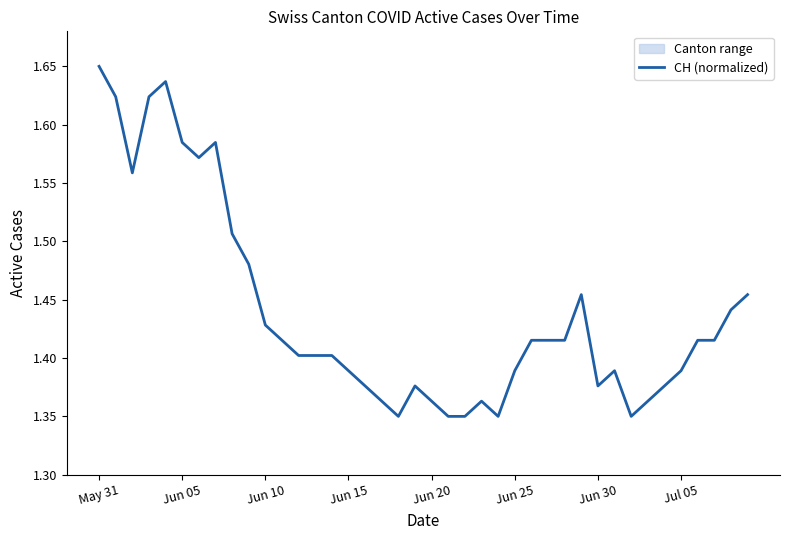

Which category has the lowest value across all series?

18